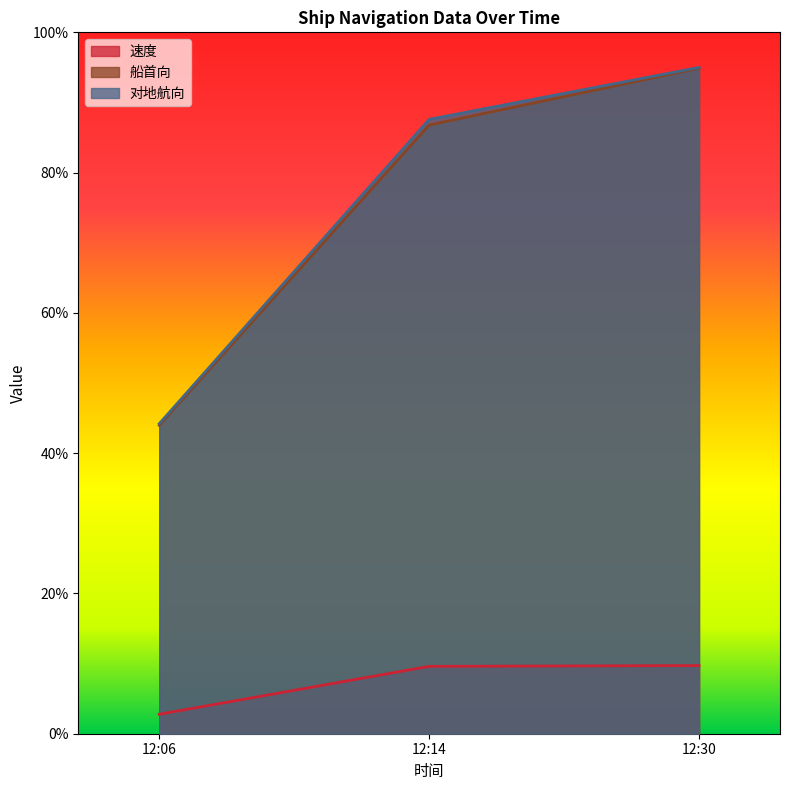

How many data points in 船首向 are above 86?

2